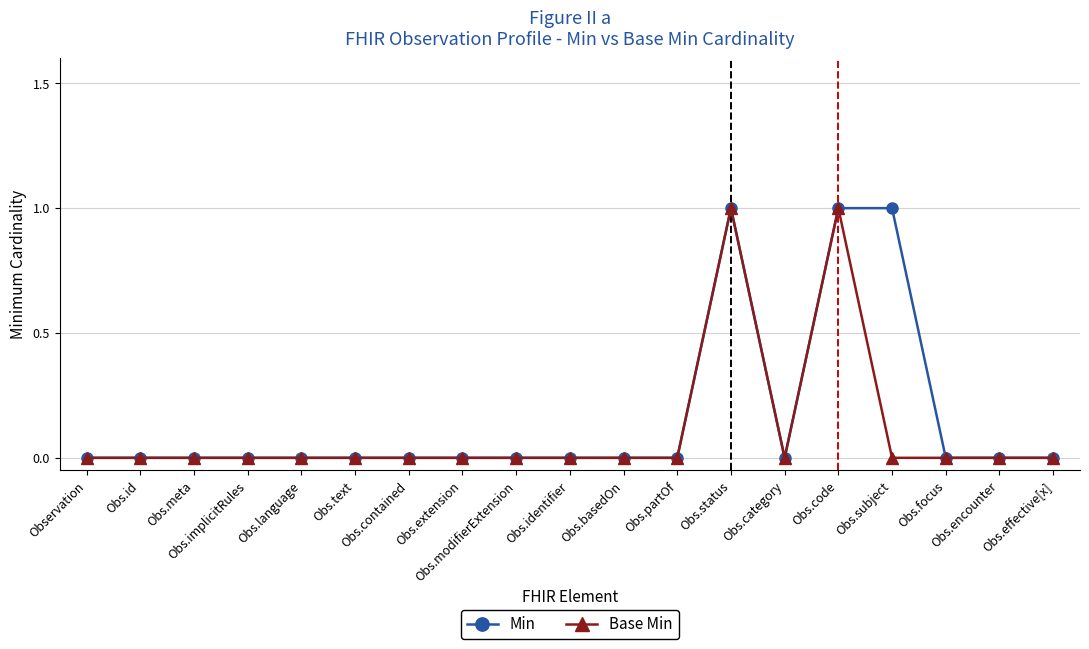

What is the maximum value for Base Min?

1